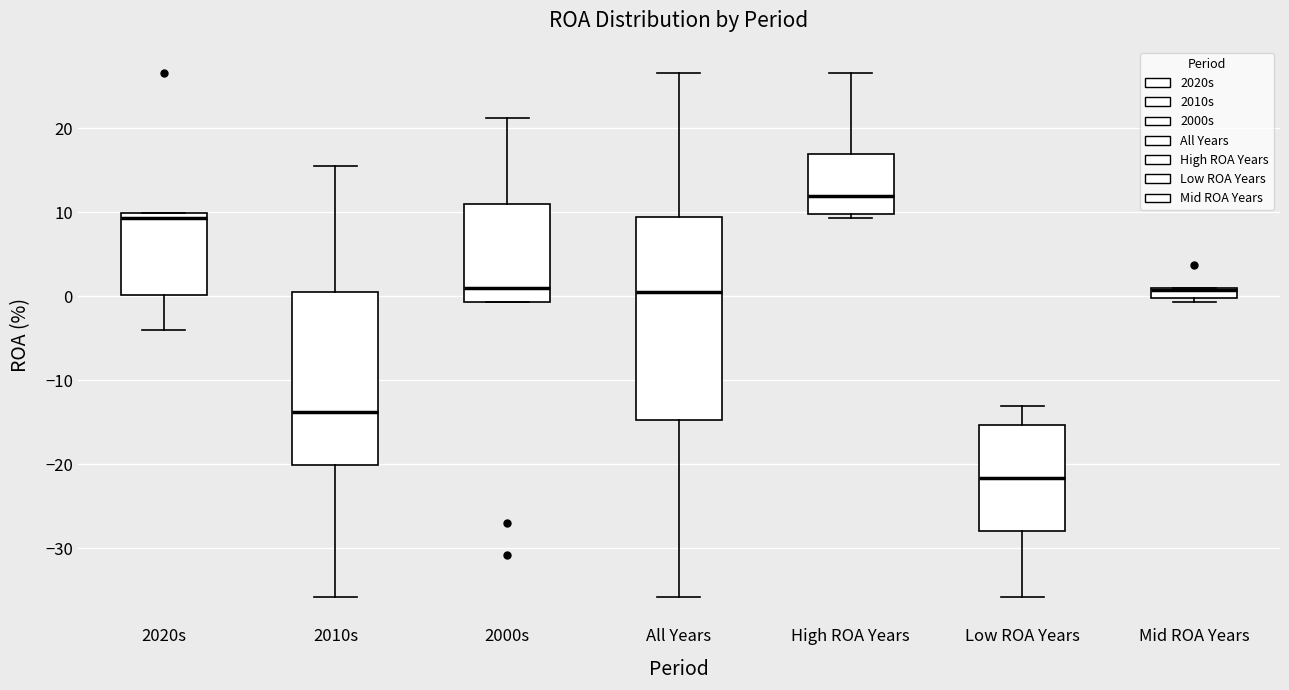

Which box is the tallest, from its lower edge to its upper edge?

All Years